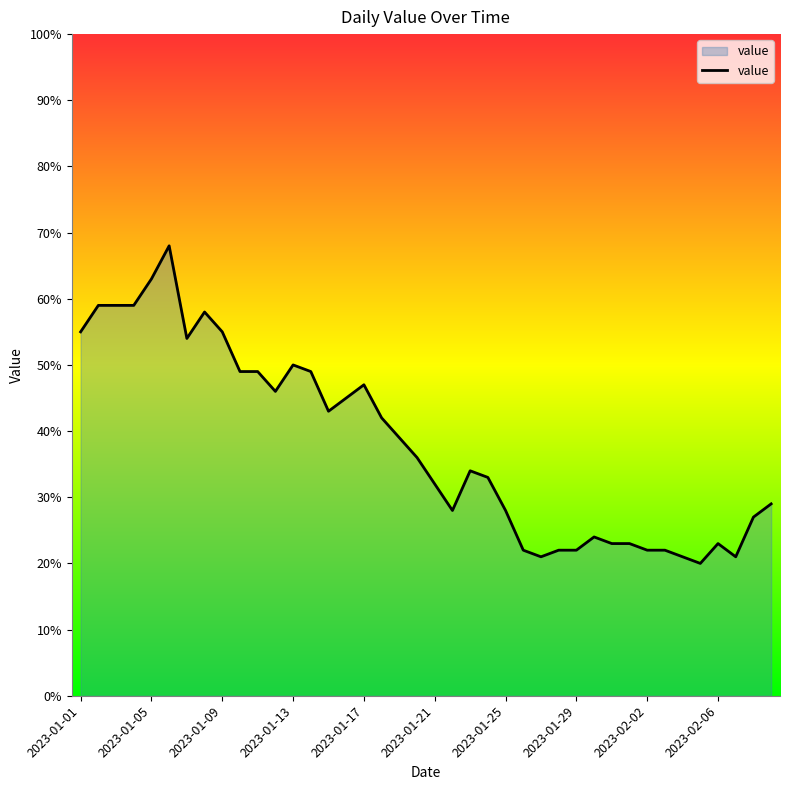

What is the minimum value shown in the chart?

20